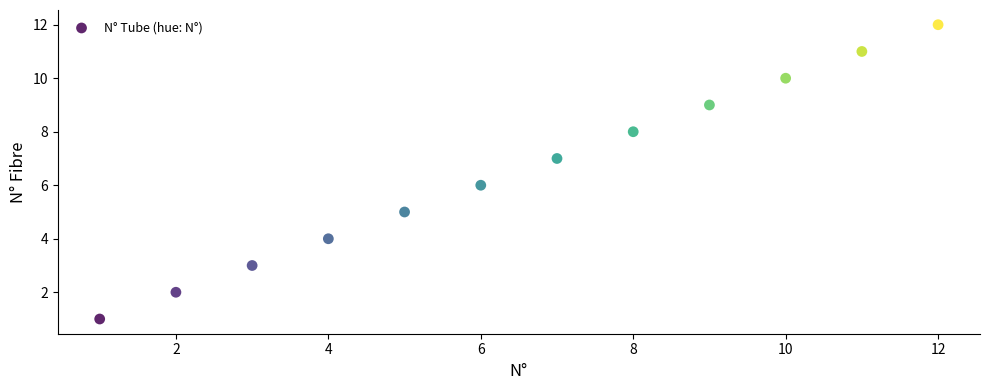

What is the average X value?

6